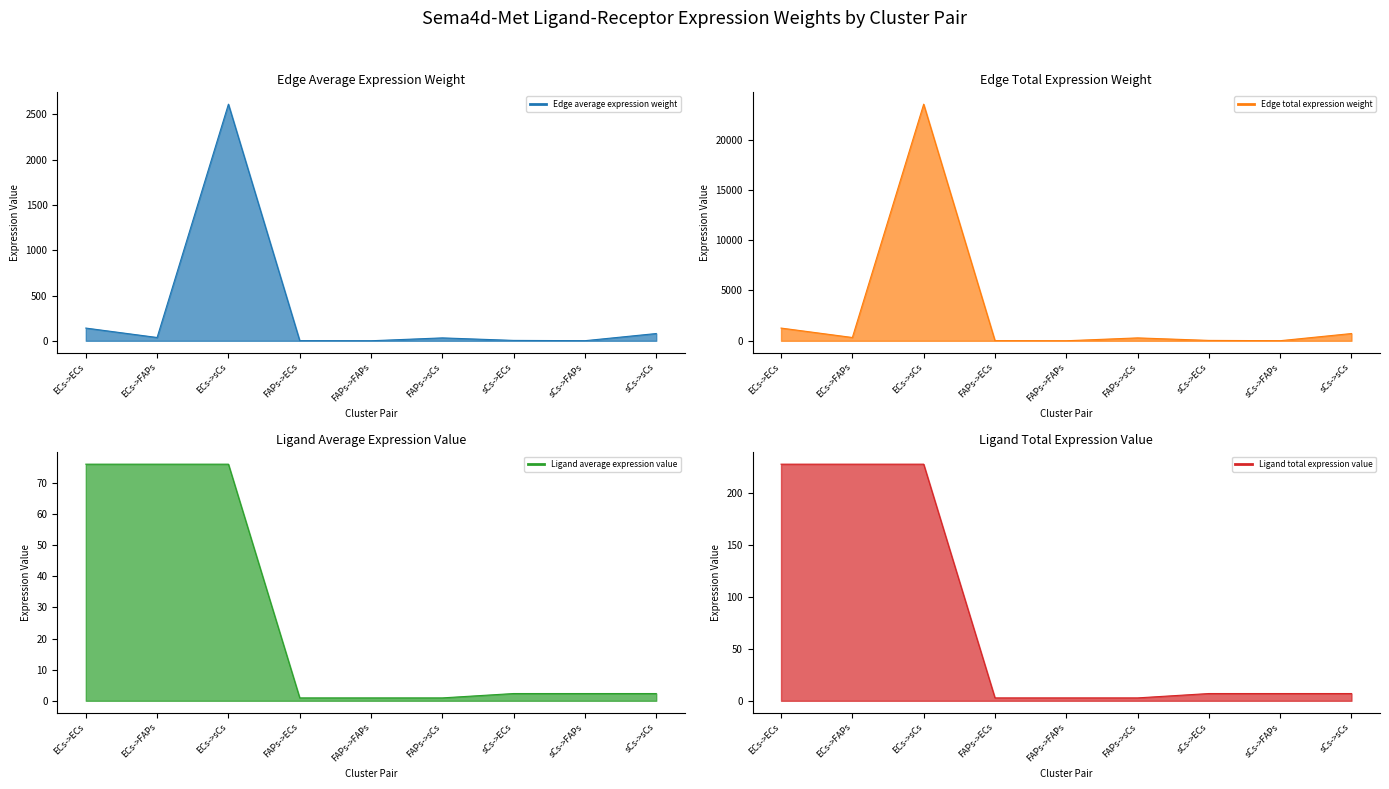

What position from the right is FAPs->sCs?

4